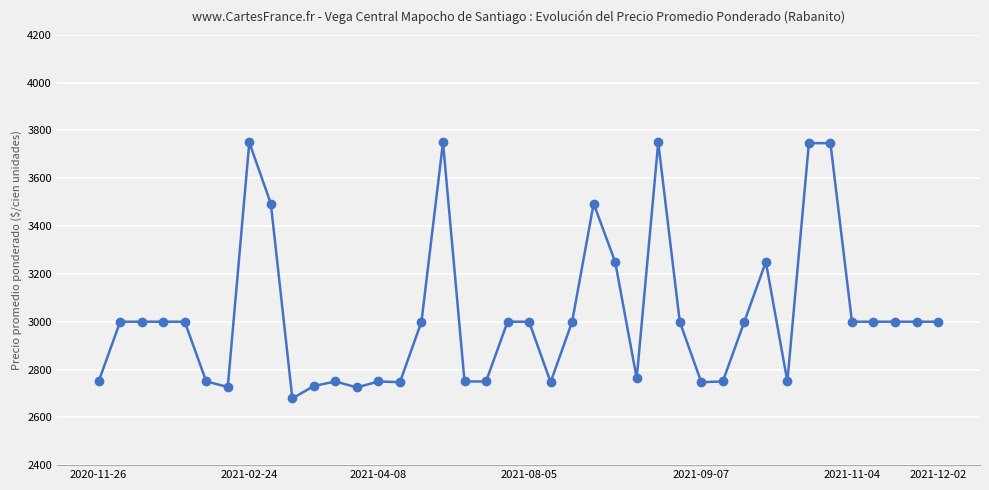

What is the minimum value shown in the chart?

2679